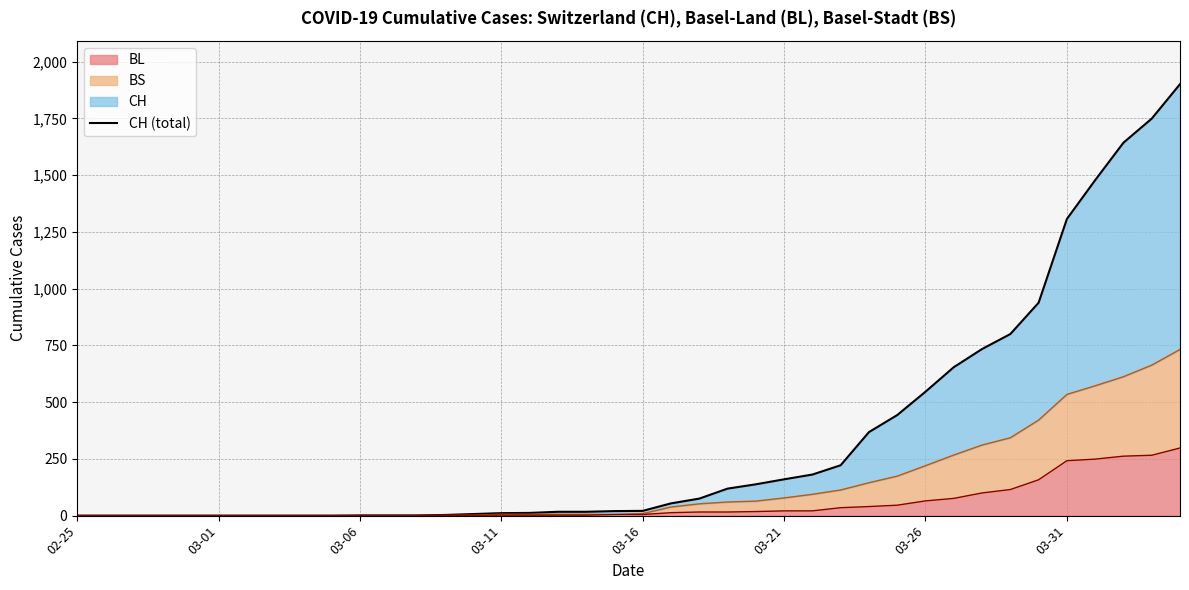

The chart shows a value of 315 at 26. True or false?

False